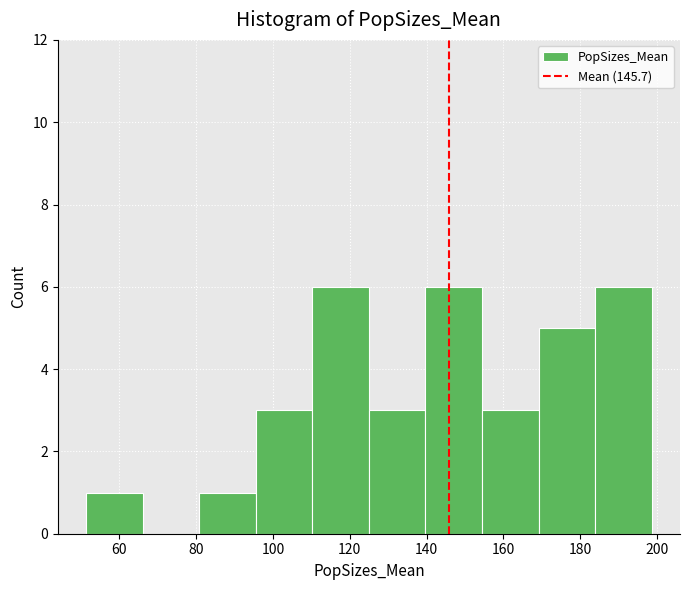

Reading left to right, transcribe this chart: for each bar, give the range it covers on the x-axis and its height. Neither the bar edges nor the heights are printed on the chart, so give them approximately, as read against the axes.

52 to 66: 1
66 to 80: 0
80 to 96: 1
96 to 110: 3
110 to 124: 6
124 to 140: 3
140 to 154: 6
154 to 170: 3
170 to 184: 5
184 to 198: 6